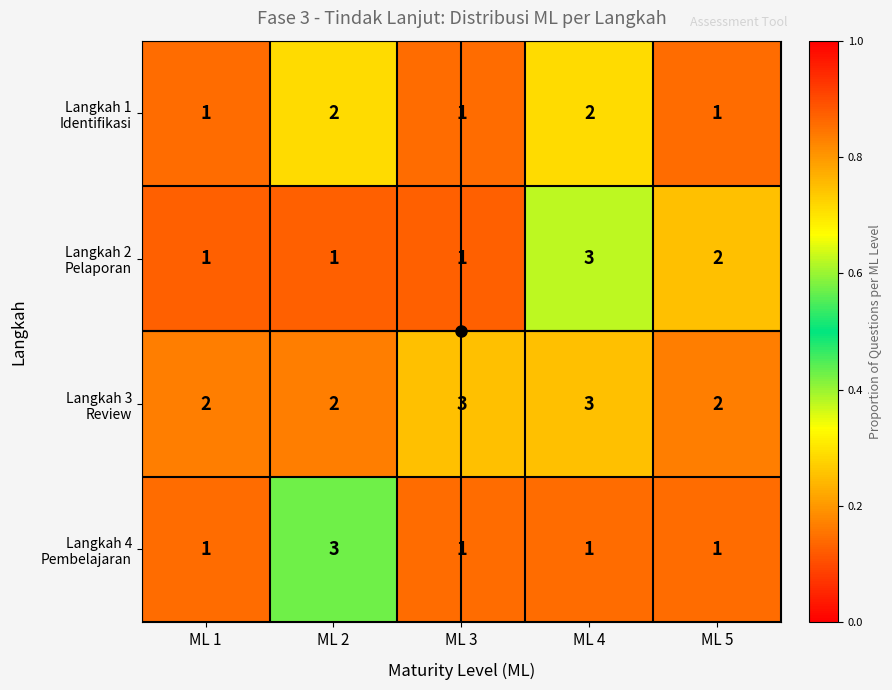

At which category is the sum across all series the highest?

ML 4